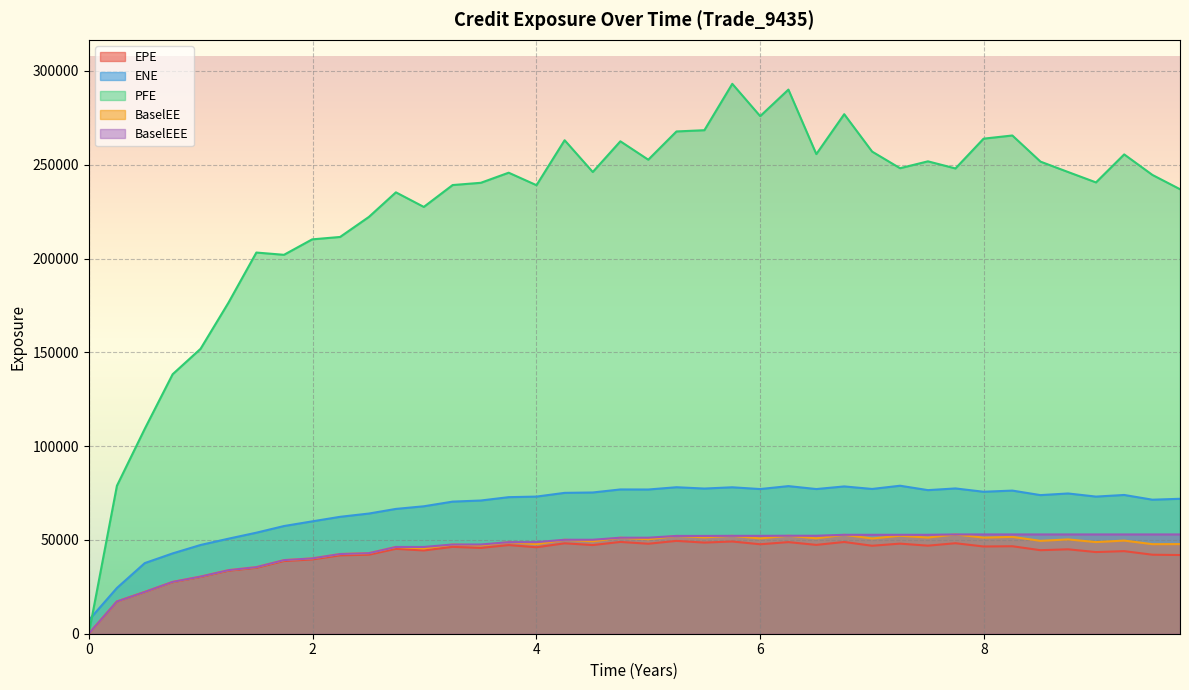

Reading left to right, what are all the values shown in this chart?

EPE: 0.0	17140.0	22191.1	27494.5	30250.6	33590.5	35127.5	38748.6	39575.2	41766.6	42119.3	45256.8	44381.3	46299.4	45737.5	47256.6	46083.1	48197.1	47267.2	48929.3	47968.1	49491.1	48582.9	49169.3	47690.6	48837.0	47361.5	48905.0	46897.7	48028.2	46943.2	48248.6	46504.7	46636.0	44522.6	44998.9	43527.4	44025.3	42118.2	41945.0
ENE: 7229.7	24390.3	37643.0	42816.4	47308.6	50660.4	53858.2	57405.8	59892.4	62324.3	64065.8	66534.2	67933.8	70423.1	71013.9	72799.5	73107.7	75093.6	75295.4	76912.9	76880.0	78094.1	77392.6	78064.5	77123.1	78691.9	77125.3	78524.0	77176.0	78895.2	76547.7	77450.8	75677.9	76305.1	73895.2	74767.2	73104.4	73971.3	71447.6	71931.7
PFE: 0.0	78875.9	109221.0	138339.0	151885.0	176478.0	203205.0	201999.0	210235.0	211517.0	222202.0	235306.0	227532.0	239189.0	240391.0	245771.0	239107.0	263086.0	246146.0	262510.0	252705.0	267765.0	268425.0	293147.0	275924.0	290072.0	255696.0	276962.0	257020.0	248166.0	251831.0	248041.0	263919.0	265612.0	251683.0	246138.0	240597.0	255529.0	244584.0	236969.0
BaselEE: 0.0	17168.5	22264.6	27632.8	30457.0	33882.2	35503.9	39242.0	40161.0	42484.2	42947.6	46252.3	45464.9	47565.4	47121.2	48822.6	47743.6	50097.0	49292.5	51190.7	50348.8	52141.5	51375.3	52189.1	50808.2	52242.0	50869.1	52740.0	50780.4	52231.3	51274.9	52928.9	51241.7	51629.3	49518.6	50275.7	48855.1	49655.8	47738.4	47770.7
BaselEEE: 0.0	17168.5	22264.6	27632.8	30457.0	33882.2	35503.9	39242.0	40161.0	42484.2	42947.6	46252.3	46252.3	47565.4	47565.4	48822.6	48822.6	50097.0	50097.0	51190.7	51190.7	52141.5	52141.5	52189.1	52189.1	52242.0	52242.0	52740.0	52740.0	52740.0	52740.0	52928.9	52928.9	52928.9	52928.9	52928.9	52928.9	52928.9	52928.9	52928.9